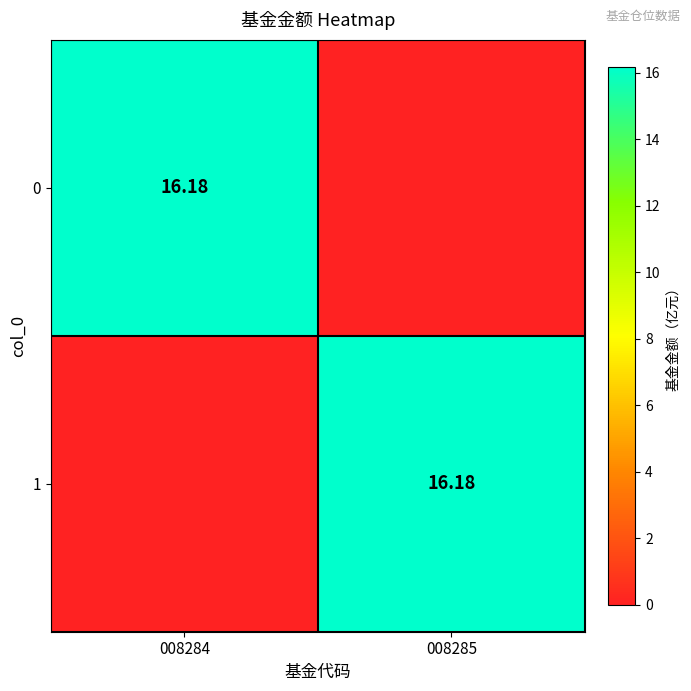

What is the sum of the 1 values at 008285 and 008284?

16.2